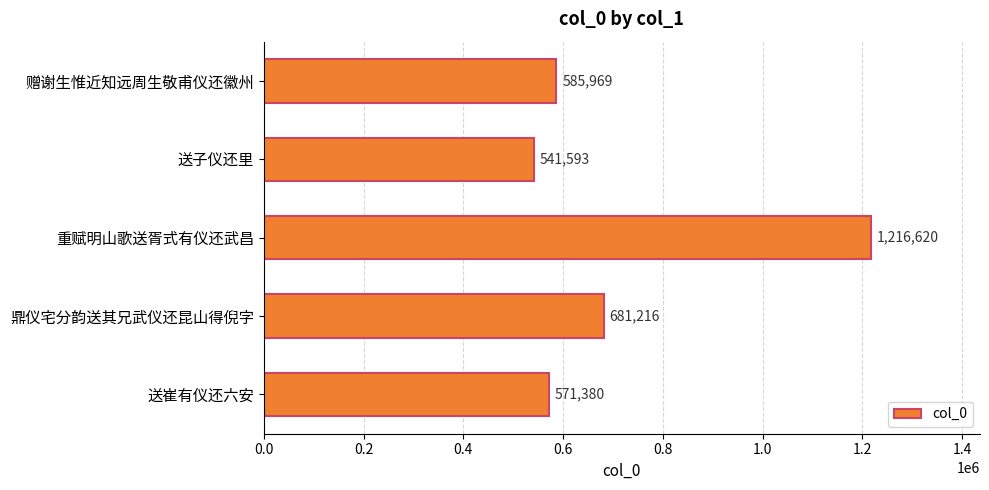

List the labels in order of value, largest first.

重赋明山歌送胥式有仪还武昌, 鼎仪宅分韵送其兄武仪还昆山得倪字, 赠谢生惟近知远周生敬甫仪还徽州, 送崔有仪还六安, 送子仪还里